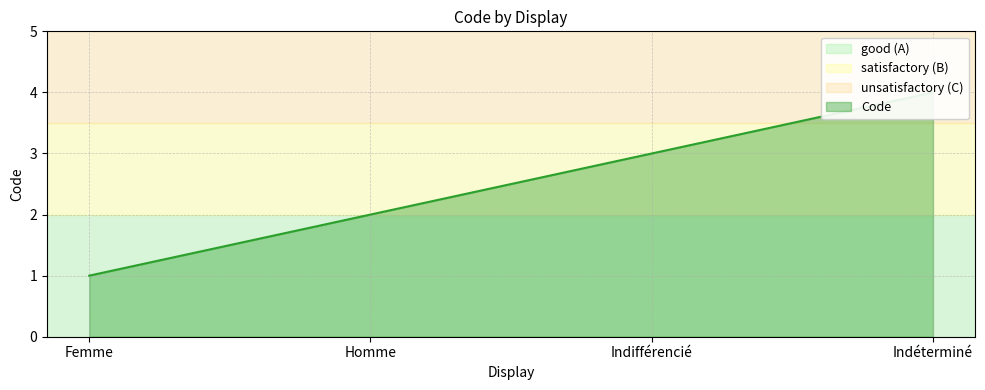

How many data points are above 3?

1